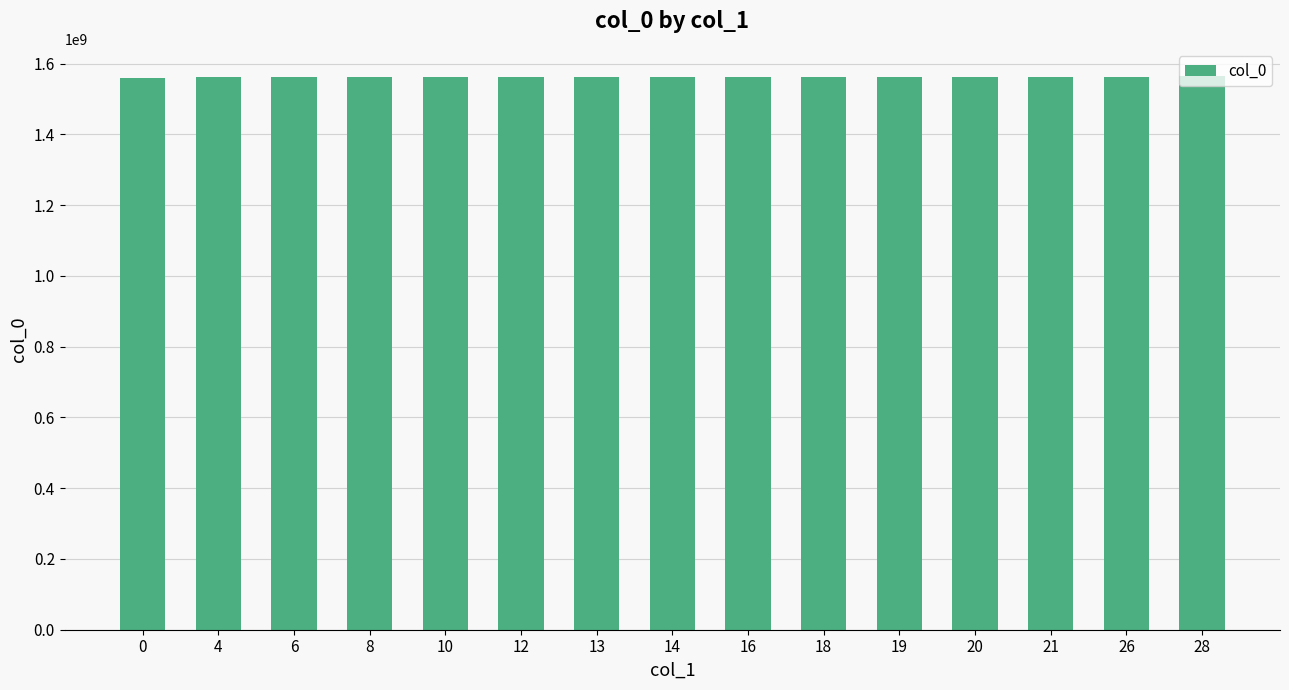

What is the difference between the maximum and minimum values?

5526051